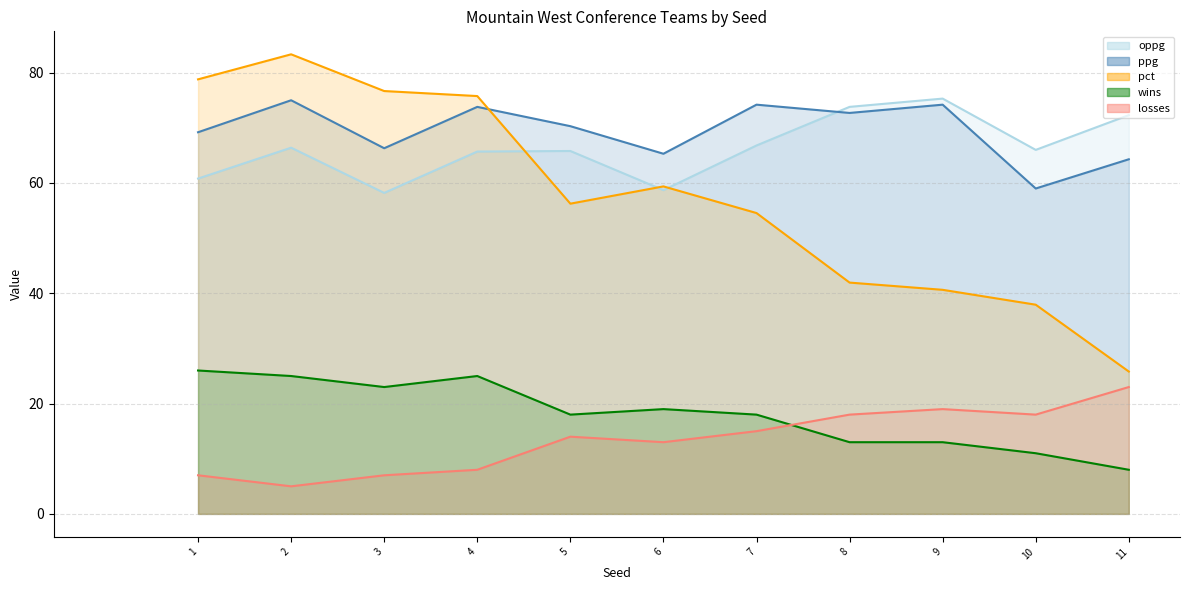

Rank the series at 1 from highest to lowest value.

pct, ppg, oppg, wins, losses